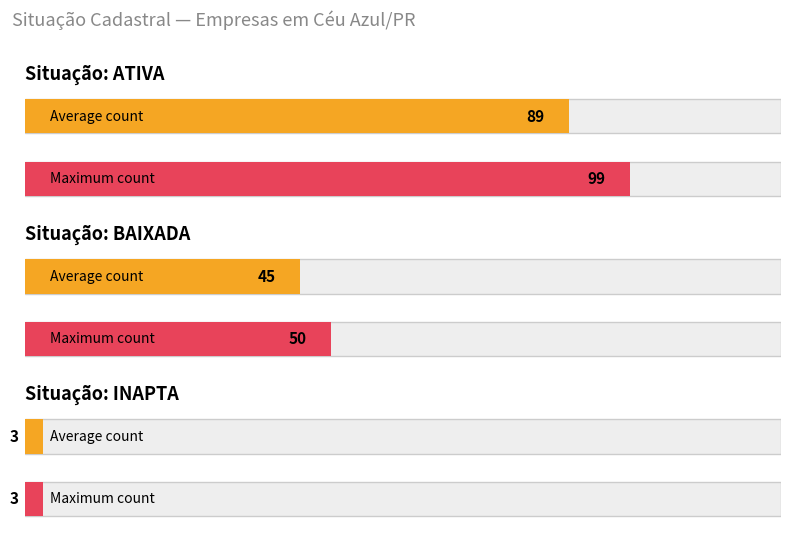

Count the values in the range 3 to 89.

3